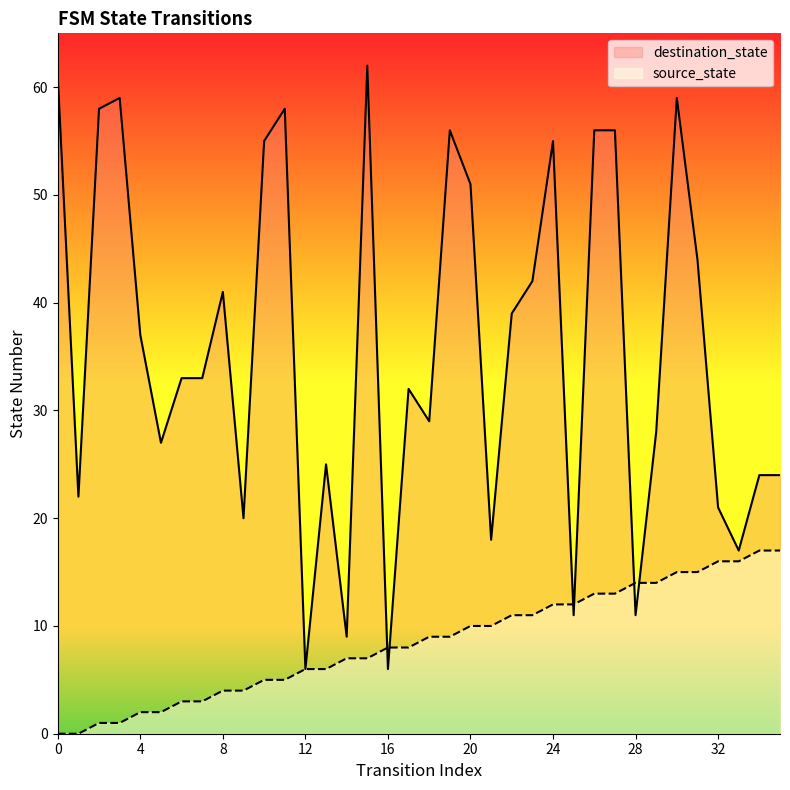

How many times do destination_state and source_state cross each other?

6